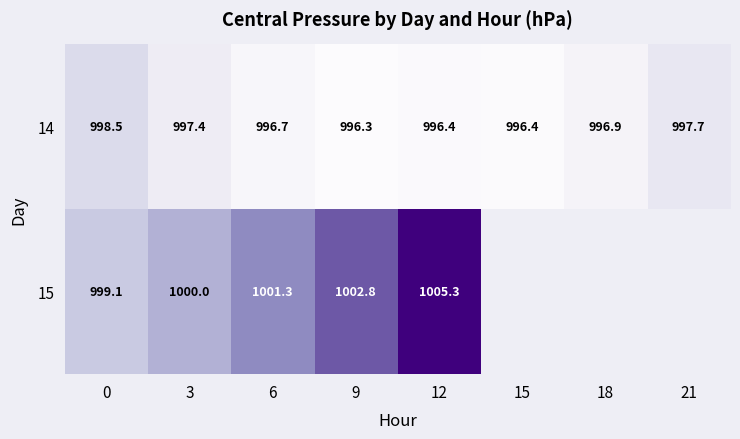

At which category is the sum across all series the highest?

12